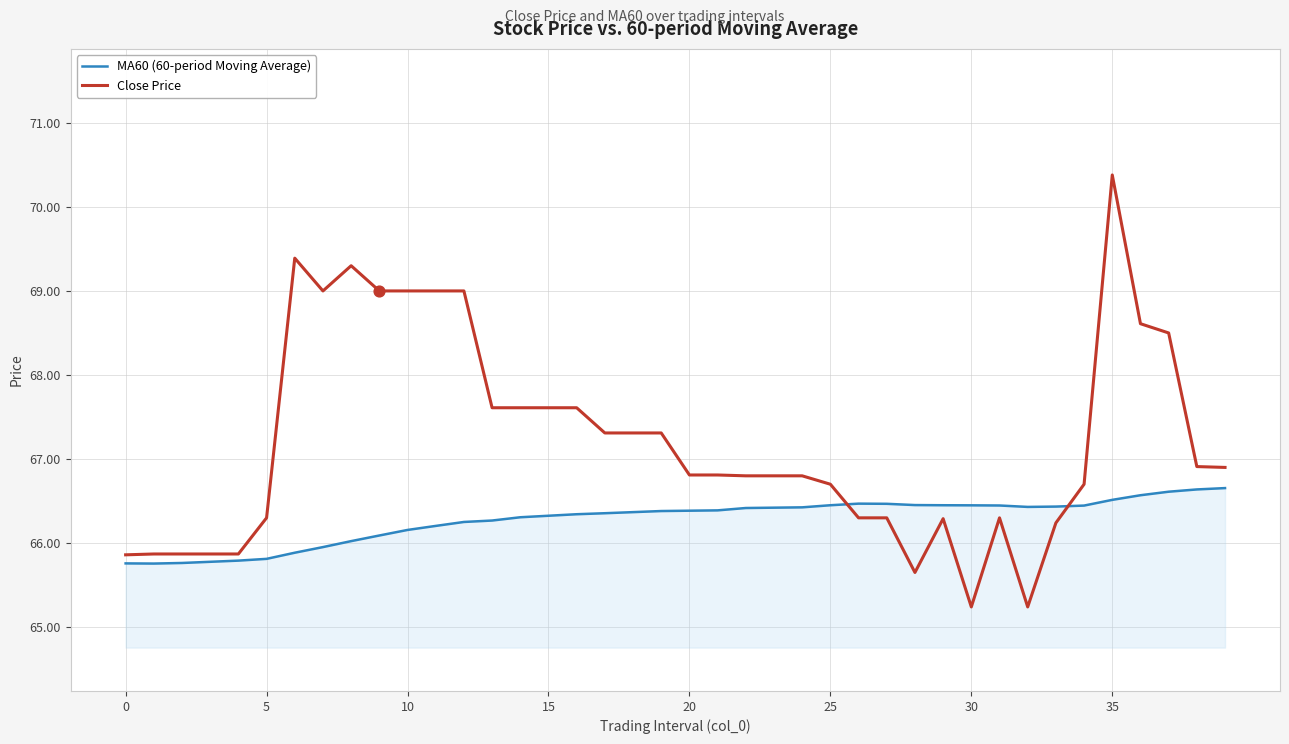

Which series has the largest total across all categories?

Close Price